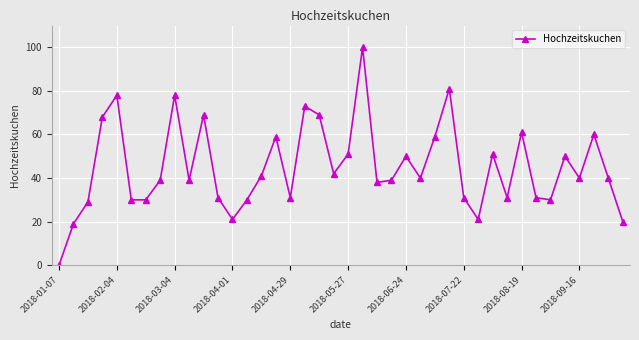

What is the value of the 25th point from the left?

50